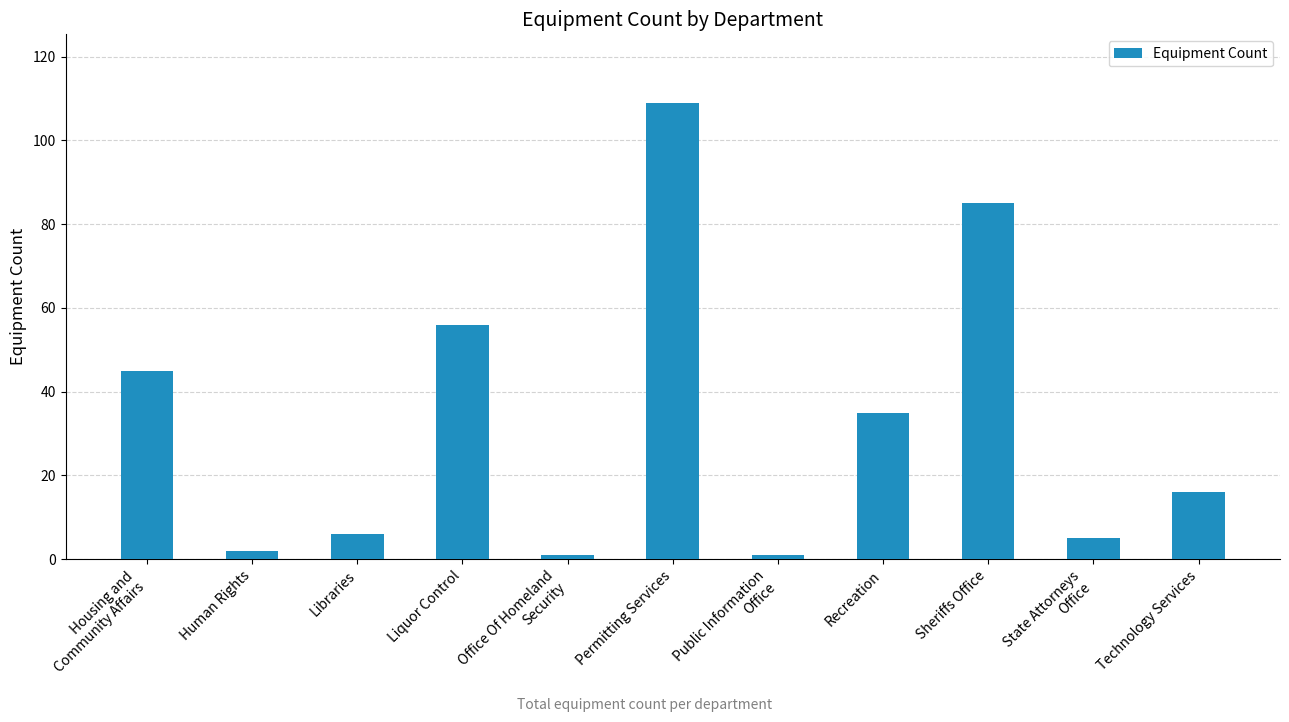

What is the label of the 10th bar from the left?

State Attorneys
Office